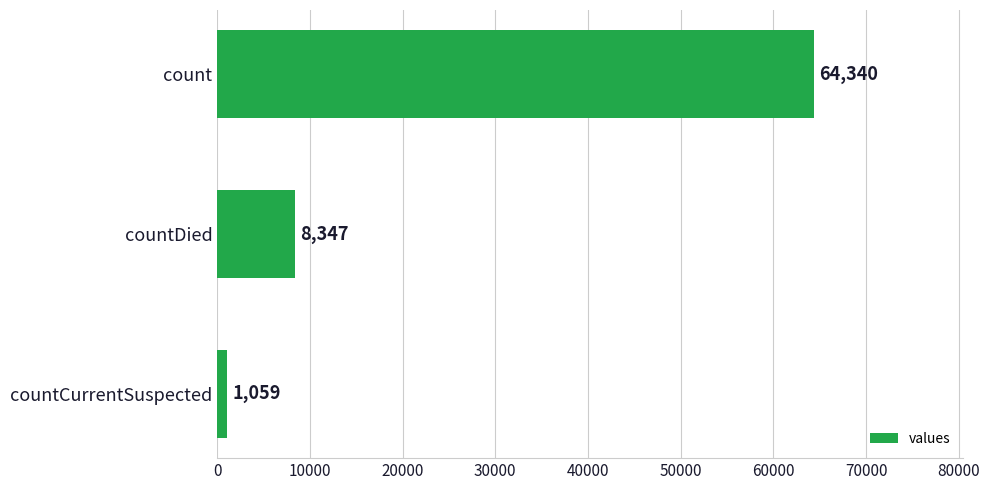

The chart shows a value of 8347 at countDied. True or false?

True